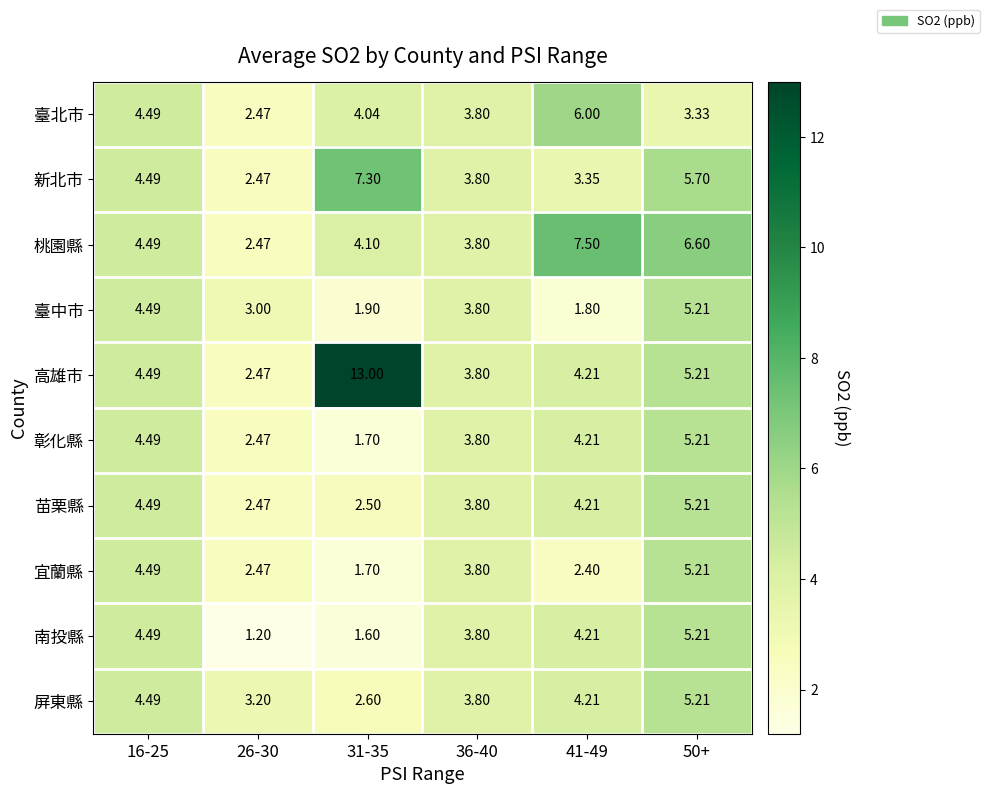

Which series has the largest total across all categories?

高雄市